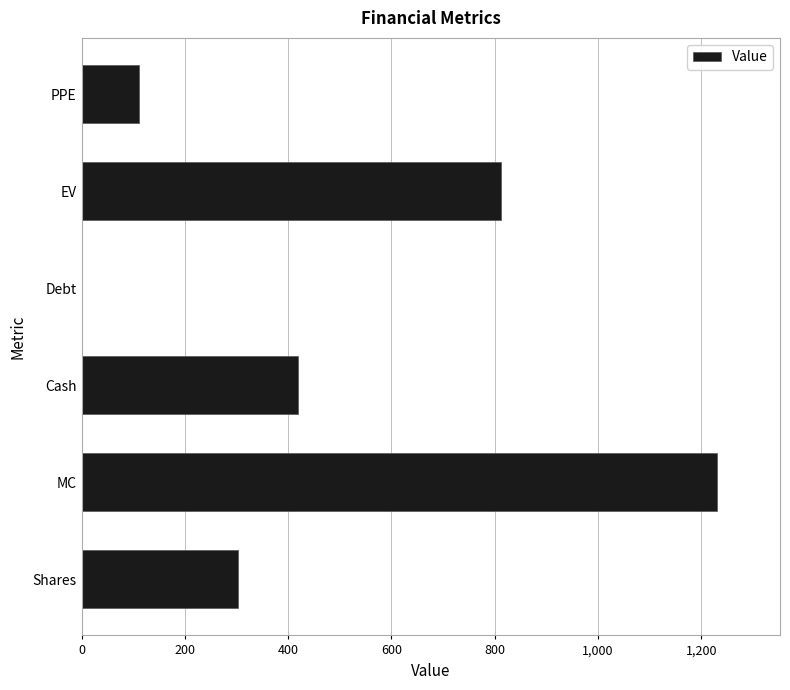

Which has a higher value, Shares or PPE?

Shares